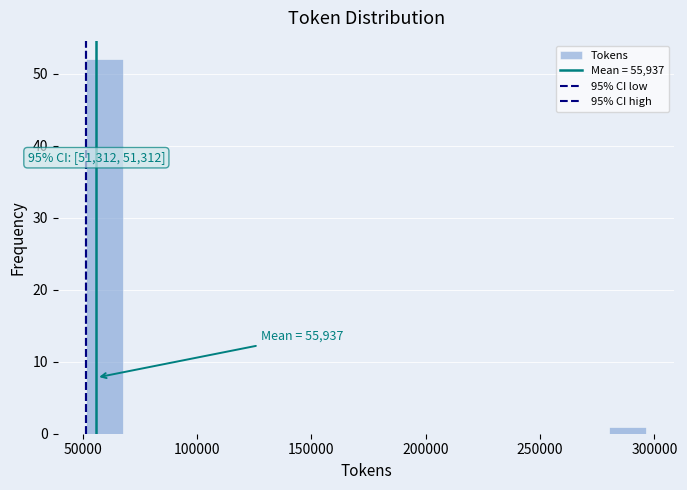

Around what value on the x-axis is the tallest bar? Give the approximate position of its centre, as read against the axis.

60000